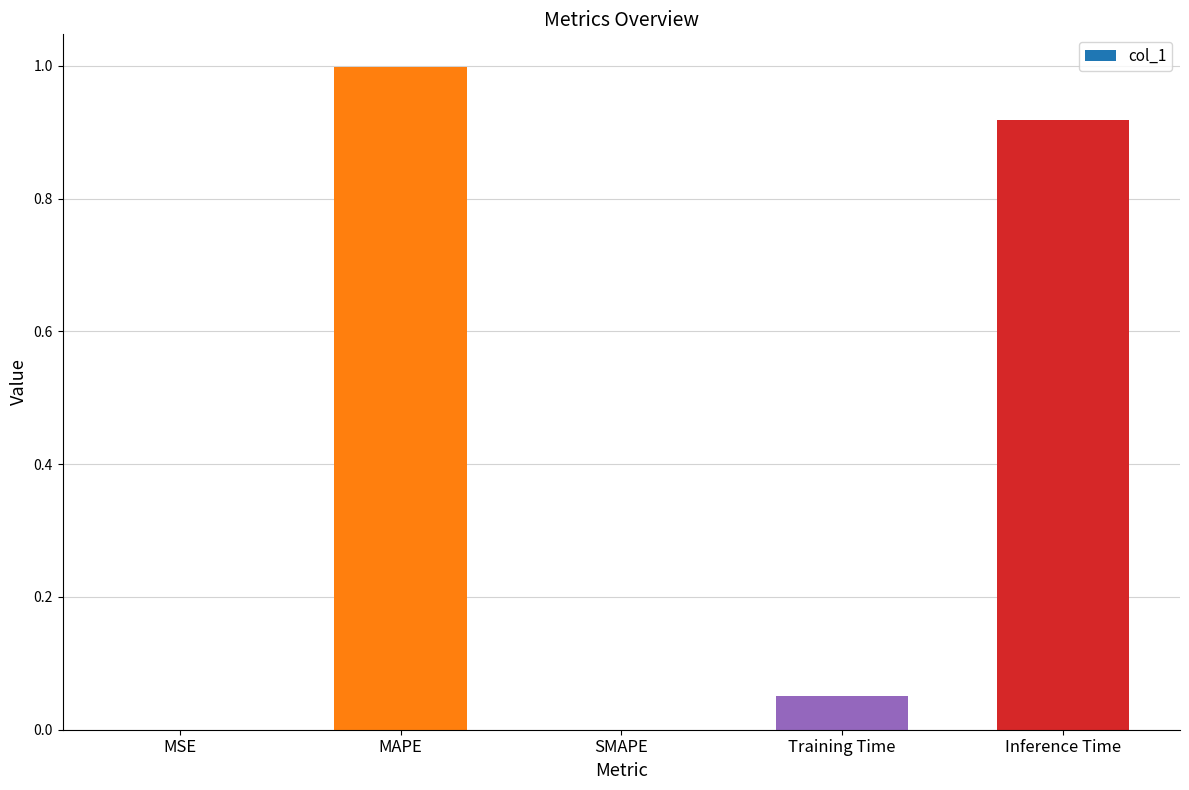

Between Training Time and MSE, which is larger?

Training Time